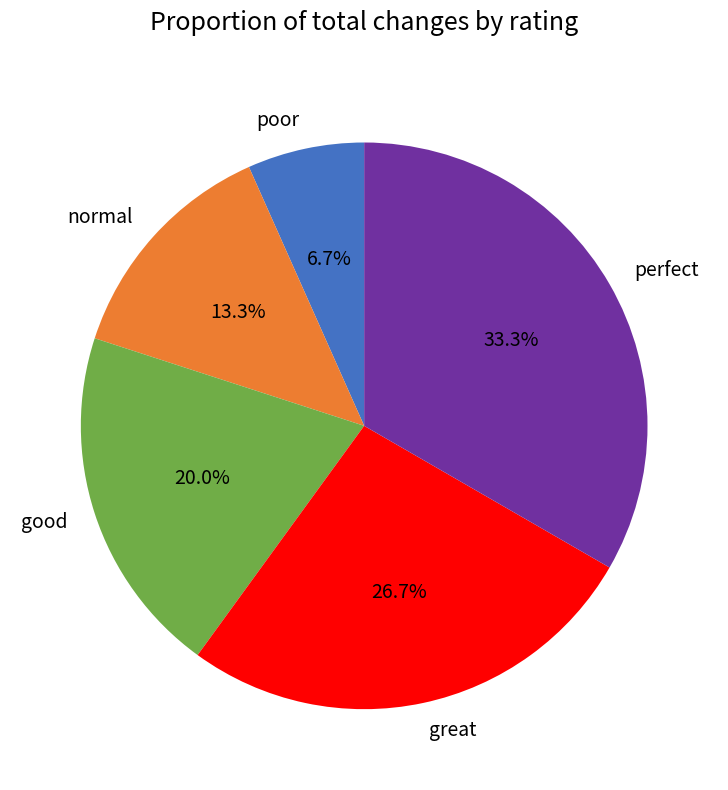

How many slices are in this pie chart?

5